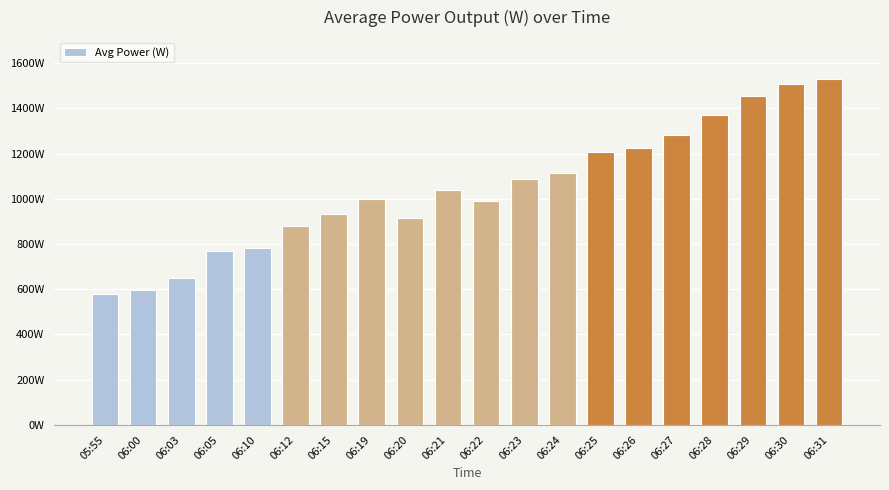

Which label corresponds to the smallest value in the chart?

05:55